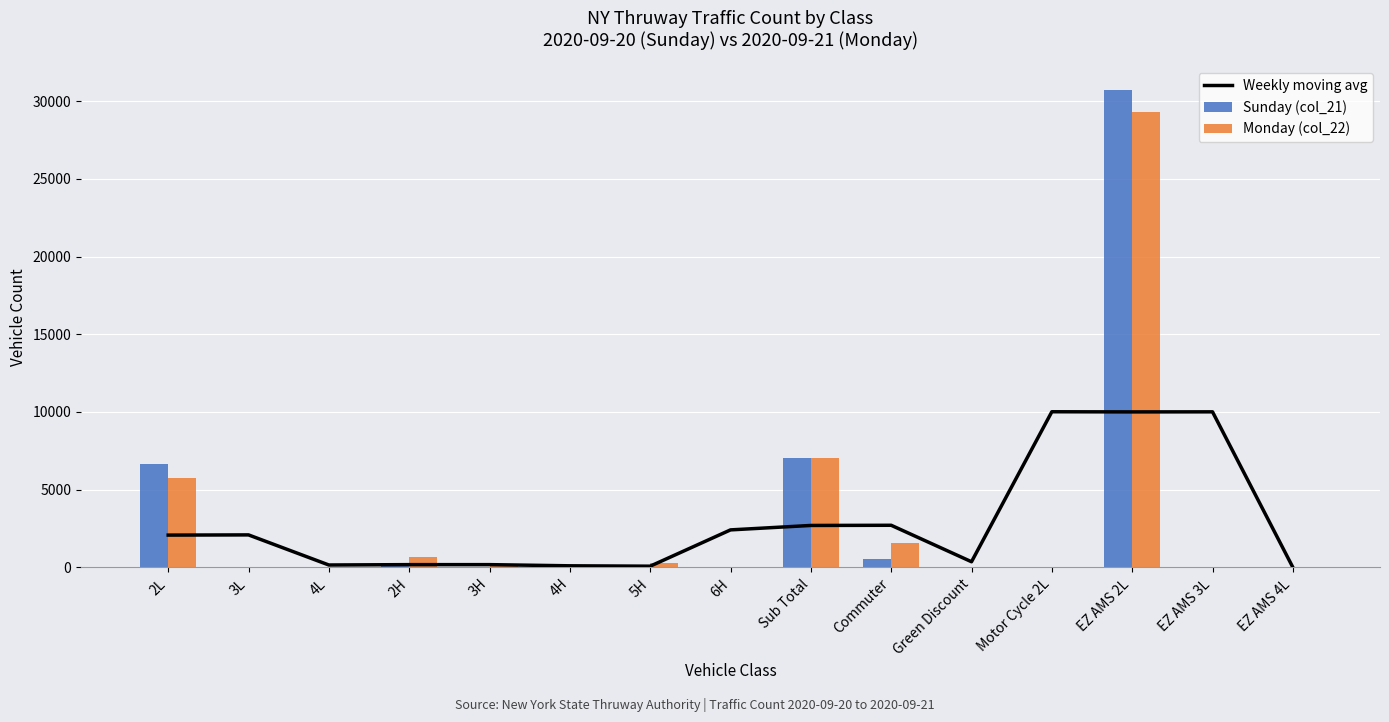

What position from the right is 2H?

12